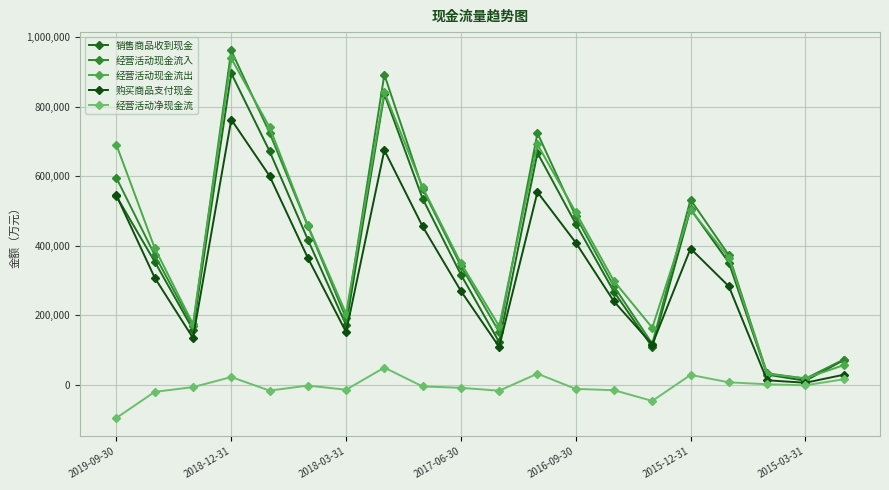

How many data points does each series have?

20